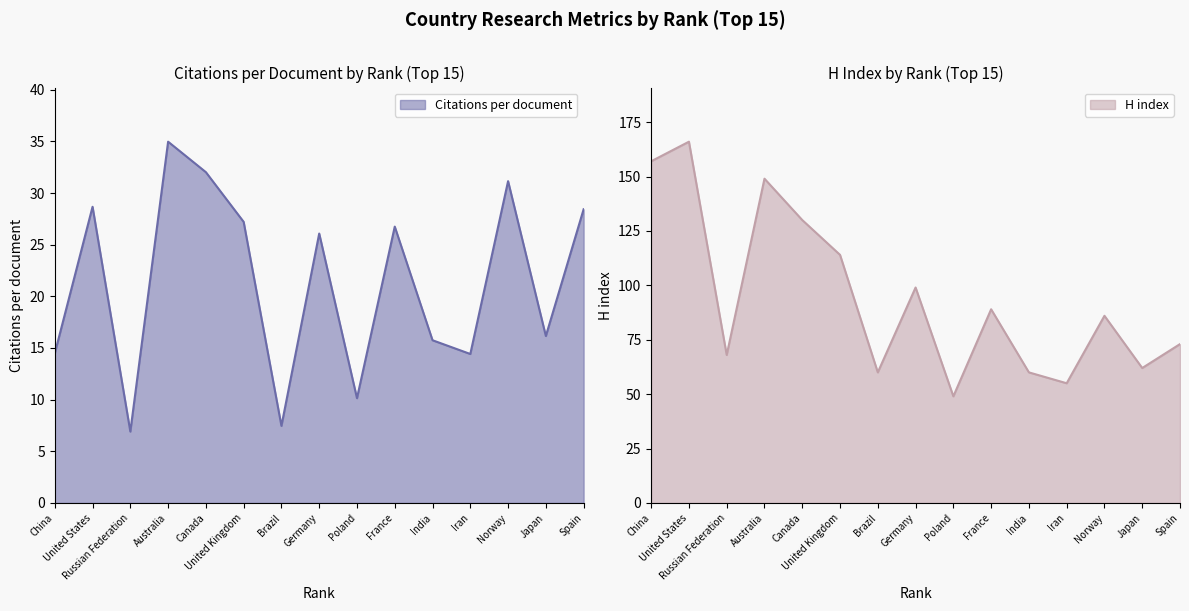

At which label does Citations per document first exceed 26?

United States